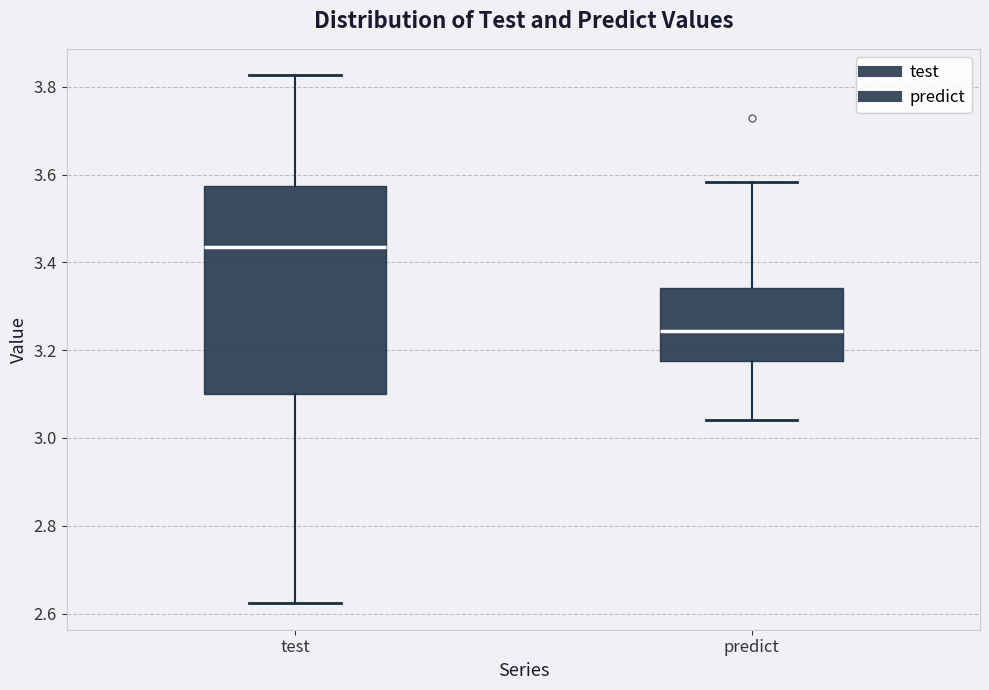

Reading left to right, transcribe this box plot: for each box, give where its median line is, the range the box spans, and where its two whiskers end, as read against the y-axis. The values are not printed on the chart, so give them approximately, as read against the axis.

test: median 3.44, box 3.10 to 3.58, whiskers 2.62 to 3.82
predict: median 3.24, box 3.18 to 3.34, whiskers 3.04 to 3.58